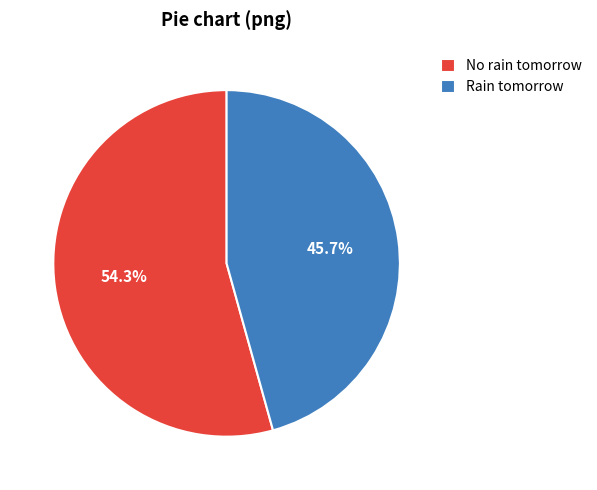

To the nearest percent, what portion does No rain tomorrow represent?

54%